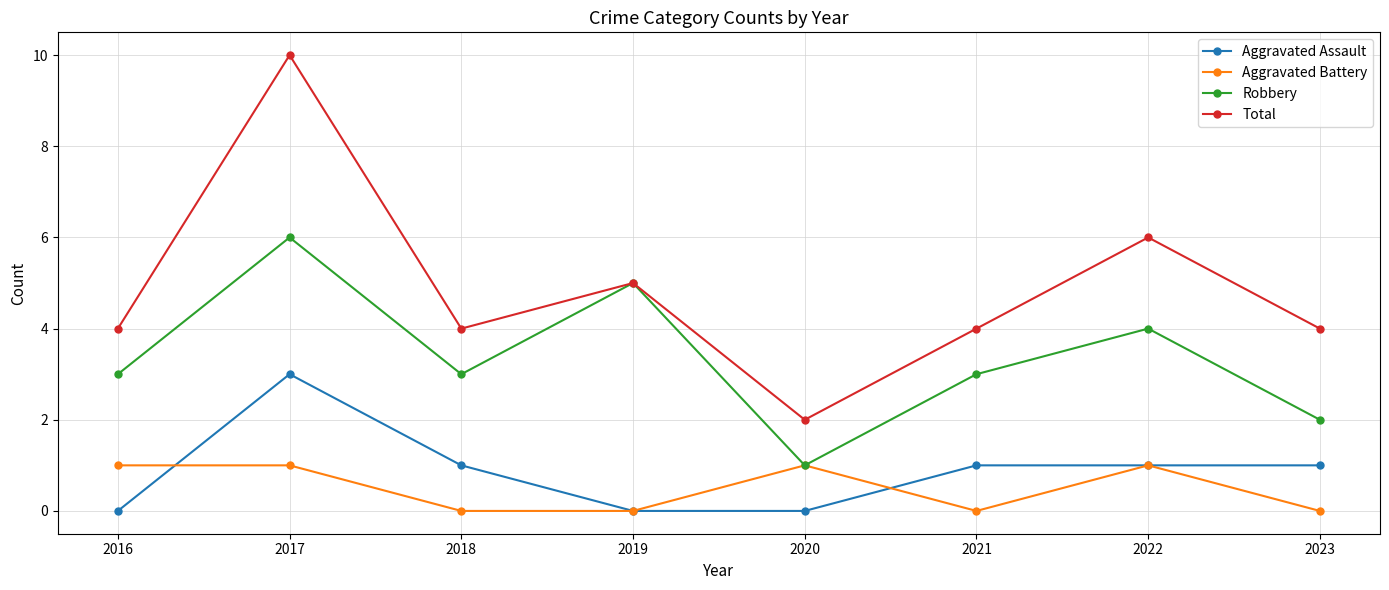

Is this an area chart (filled region under the line)?

No